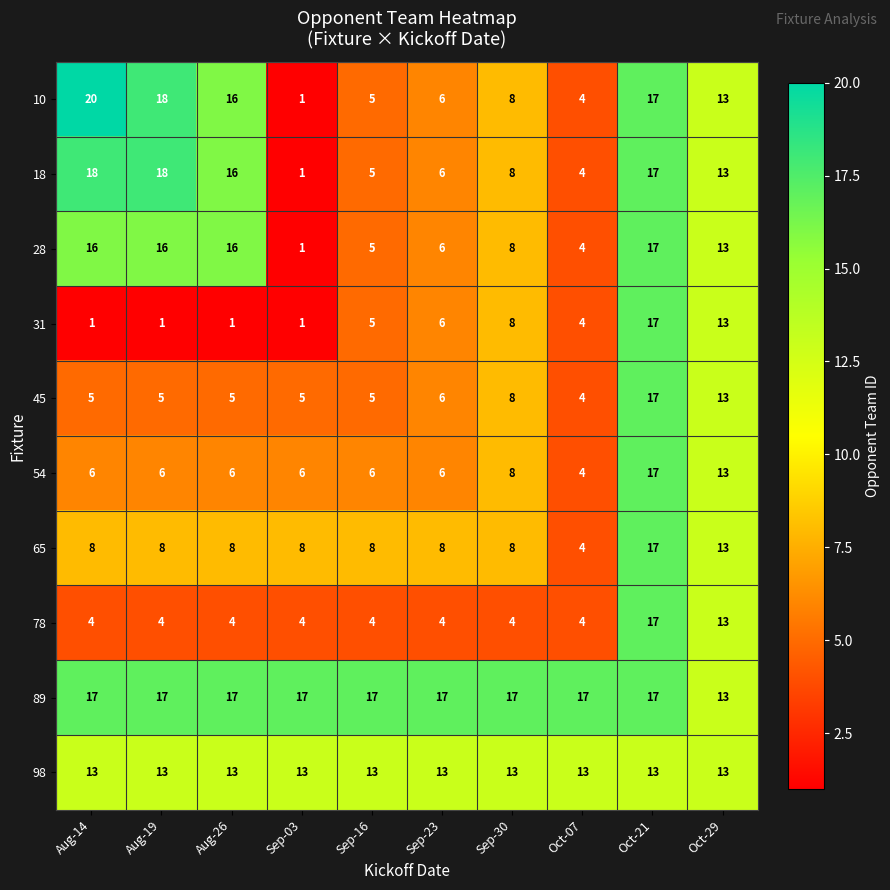

Which series has the largest total across all categories?

89